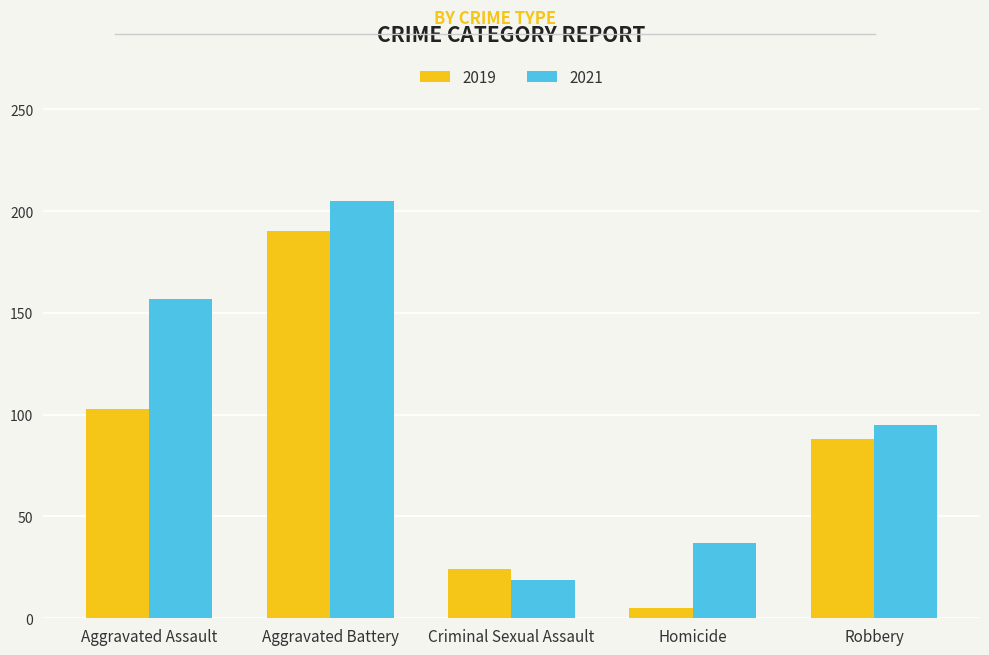

What is the maximum value shown in the chart?

205